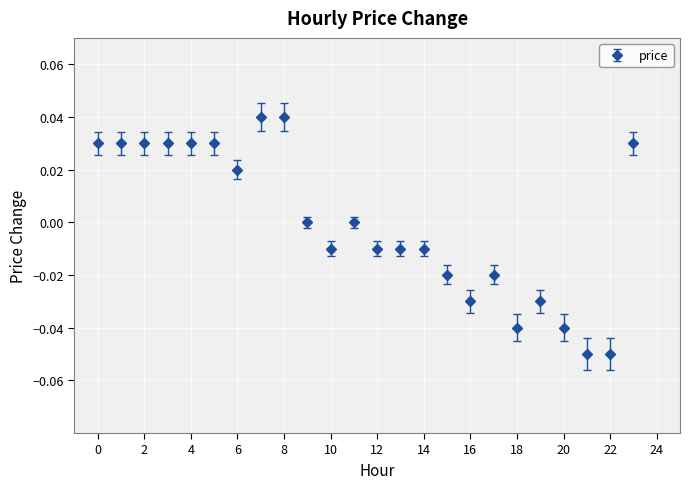

True or false: there are more than 2 points higher than both neighbors.

True